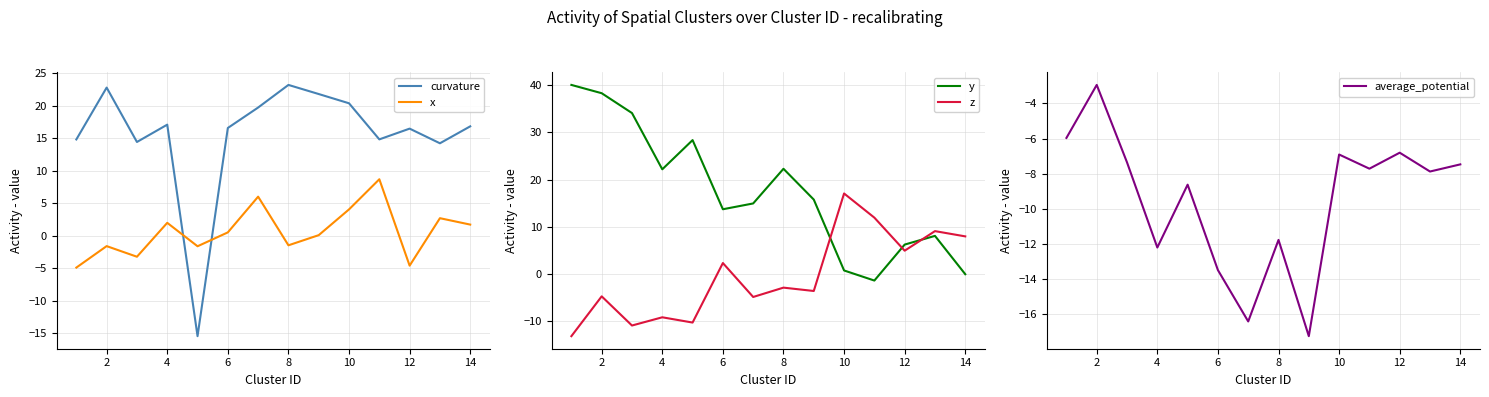

In y, how many points are higher than both neighbors (excluding endpoints)?

3